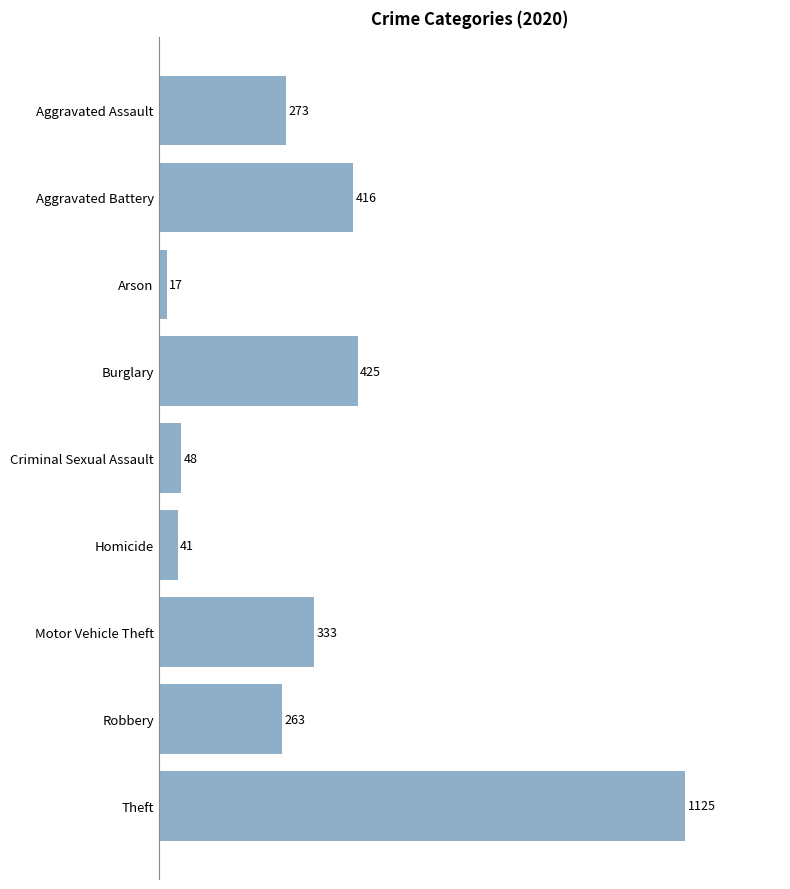

Which has a higher value, Burglary or Motor Vehicle Theft?

Burglary